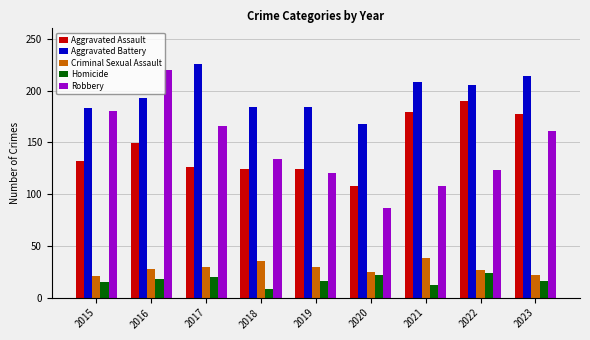

What is the sum of the Aggravated Assault values at 2021 and 2018?

303